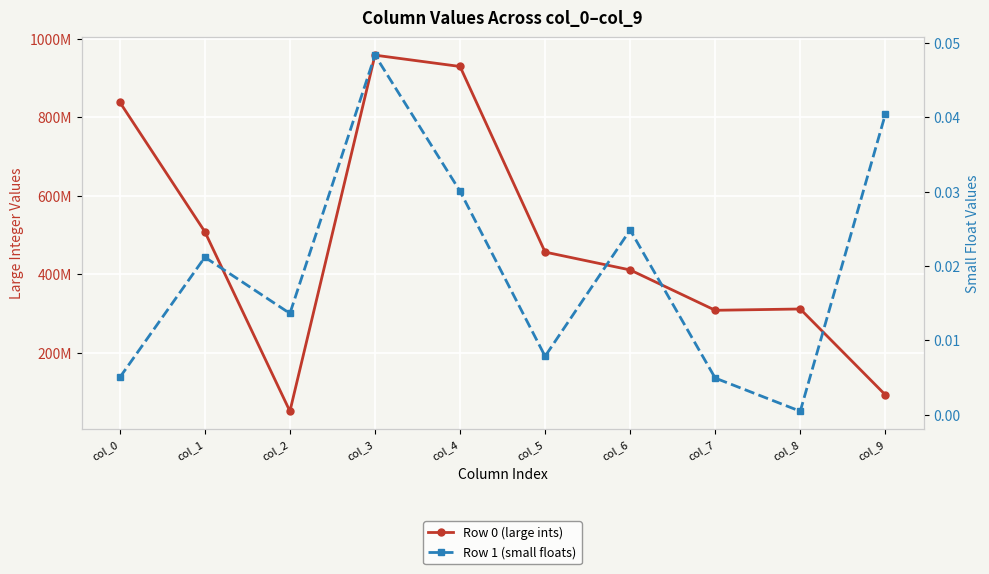

At which label does Row 0 (large ints) reach its peak?

col_3